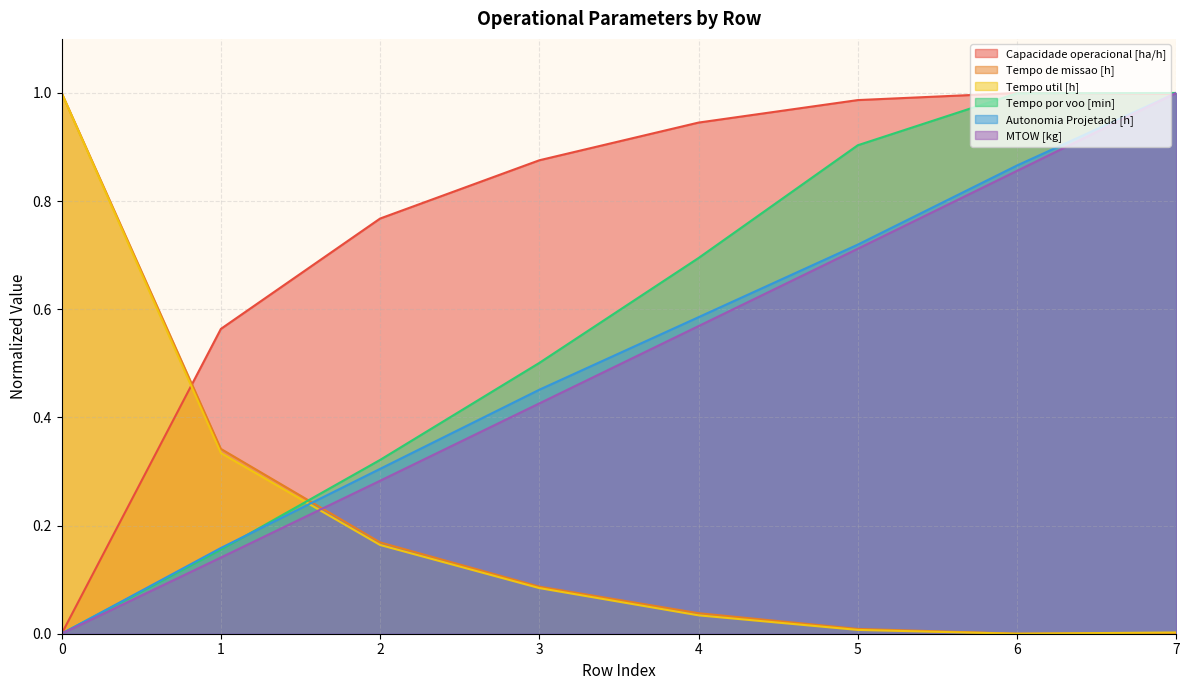

Rank the series at 4 from highest to lowest value.

Capacidade operacional [ha/h], Tempo por voo [min], Autonomia Projetada [h], MTOW [kg], Tempo de missao [h], Tempo util [h]